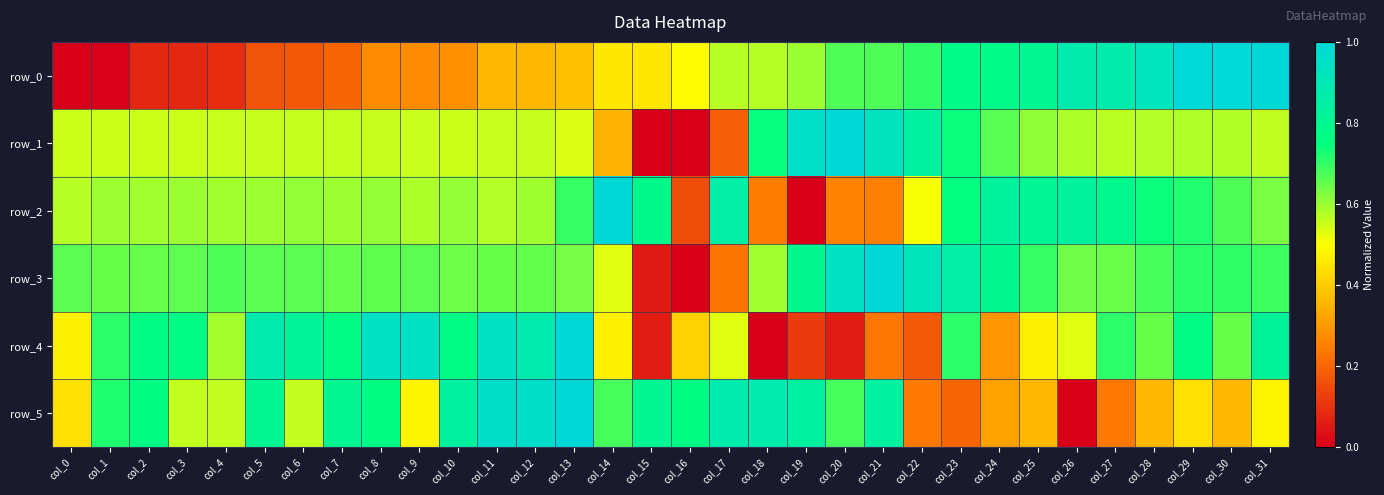

Reading left to right, extract all data points from this chart.

row_0: 0.0	0.0	0.1	0.1	0.1	0.2	0.2	0.2	0.3	0.3	0.3	0.4	0.4	0.4	0.5	0.5	0.5	0.6	0.6	0.6	0.7	0.7	0.7	0.8	0.8	0.8	0.9	0.9	0.9	1.0	1.0	1.0
row_1: 0.6	0.6	0.5	0.6	0.6	0.6	0.6	0.6	0.6	0.6	0.6	0.6	0.6	0.5	0.4	0.0	0.0	0.2	0.7	1.0	1.0	0.9	0.8	0.7	0.7	0.6	0.6	0.6	0.6	0.6	0.6	0.6
row_2: 0.6	0.6	0.6	0.6	0.6	0.6	0.6	0.6	0.6	0.6	0.6	0.6	0.6	0.7	1.0	0.8	0.2	0.9	0.2	0.0	0.3	0.3	0.5	0.8	0.8	0.8	0.8	0.8	0.7	0.7	0.7	0.6
row_3: 0.7	0.6	0.7	0.7	0.7	0.7	0.7	0.6	0.7	0.7	0.6	0.6	0.7	0.6	0.5	0.1	0.0	0.2	0.6	0.8	0.9	1.0	0.9	0.9	0.8	0.7	0.6	0.6	0.7	0.7	0.7	0.7
row_4: 0.5	0.7	0.8	0.8	0.6	0.9	0.8	0.8	0.9	0.9	0.8	0.9	0.9	1.0	0.5	0.1	0.4	0.5	0.0	0.1	0.1	0.2	0.2	0.7	0.3	0.5	0.5	0.7	0.6	0.8	0.6	0.8
row_5: 0.4	0.7	0.8	0.6	0.6	0.8	0.6	0.8	0.8	0.5	0.8	1.0	1.0	1.0	0.7	0.8	0.8	0.9	0.9	0.8	0.7	0.8	0.2	0.2	0.3	0.4	0.0	0.2	0.4	0.4	0.4	0.5